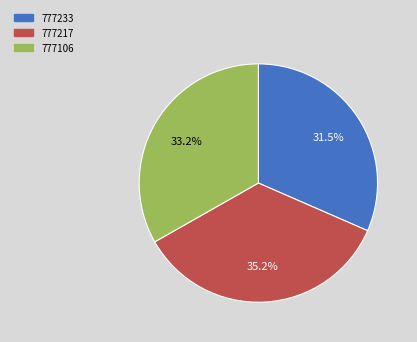

Is there any slice that represents more than half of the pie?

No